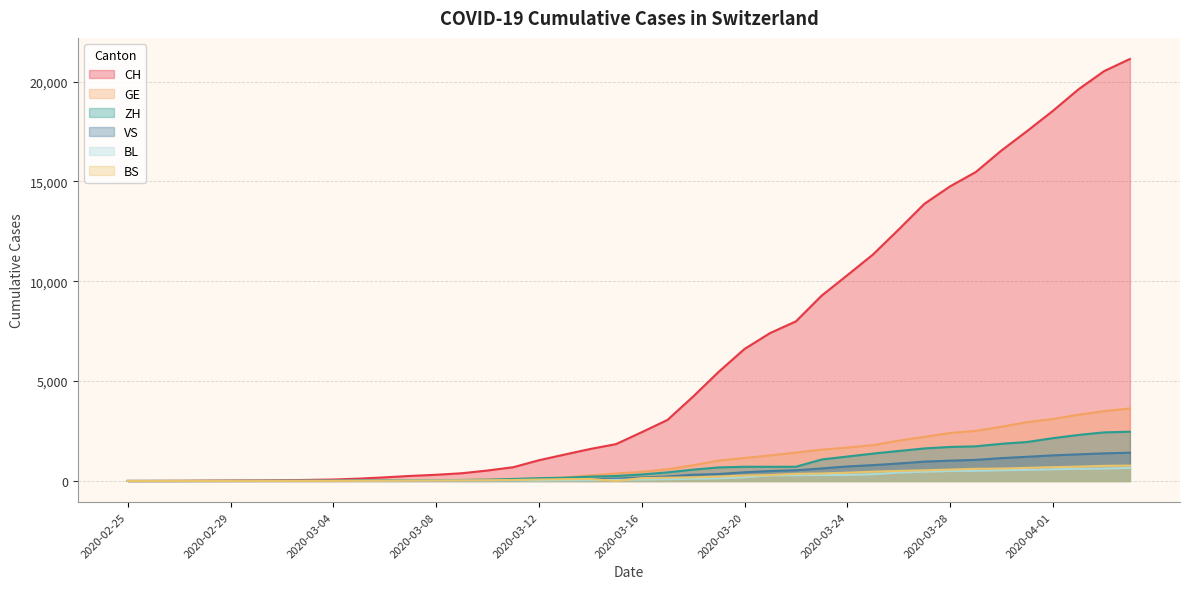

What is the average value of the BL series?

197